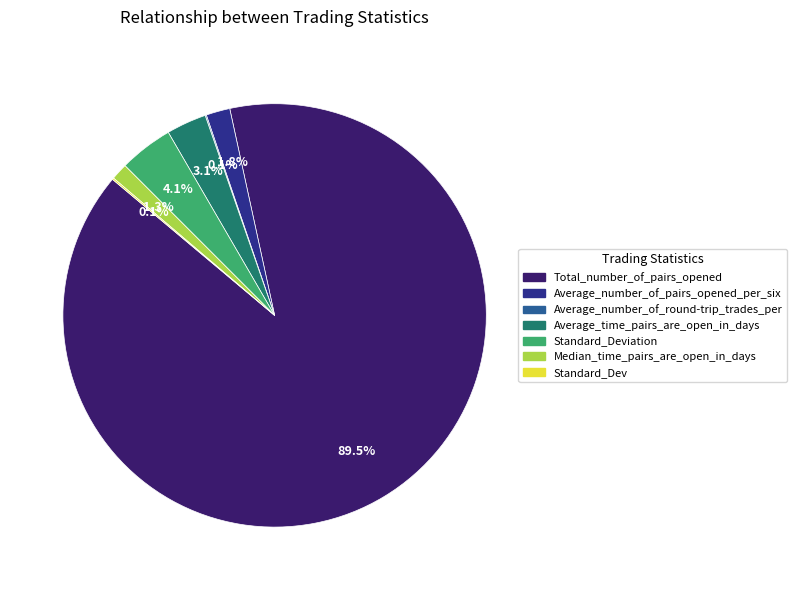

To the nearest percent, what is the average slice percentage?

14%